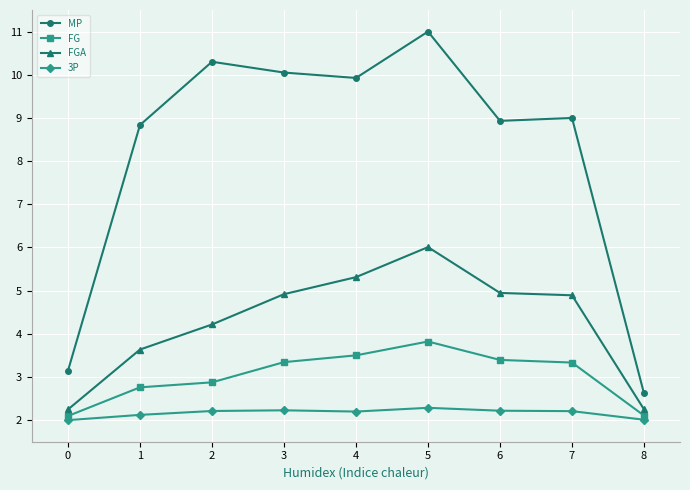

What is the value of the FG point at the 6th from the left?

3.8